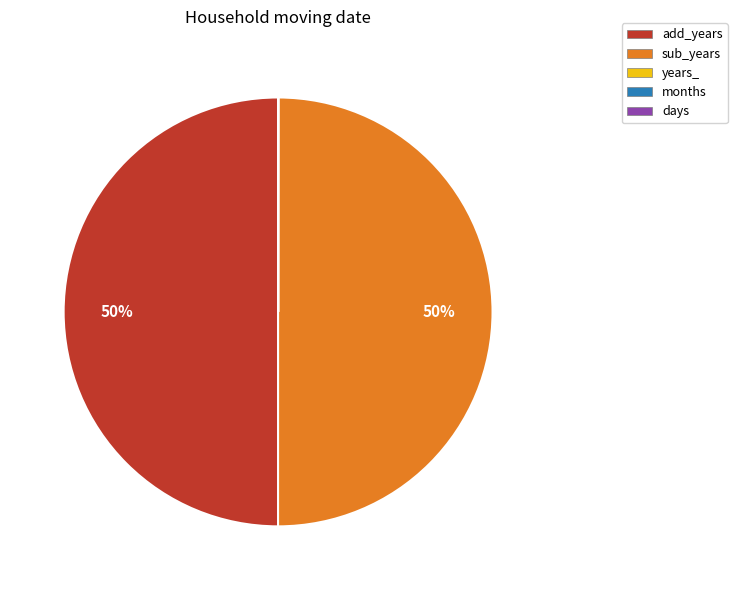

What percentage is the sub_years slice, to the nearest percent?

50%